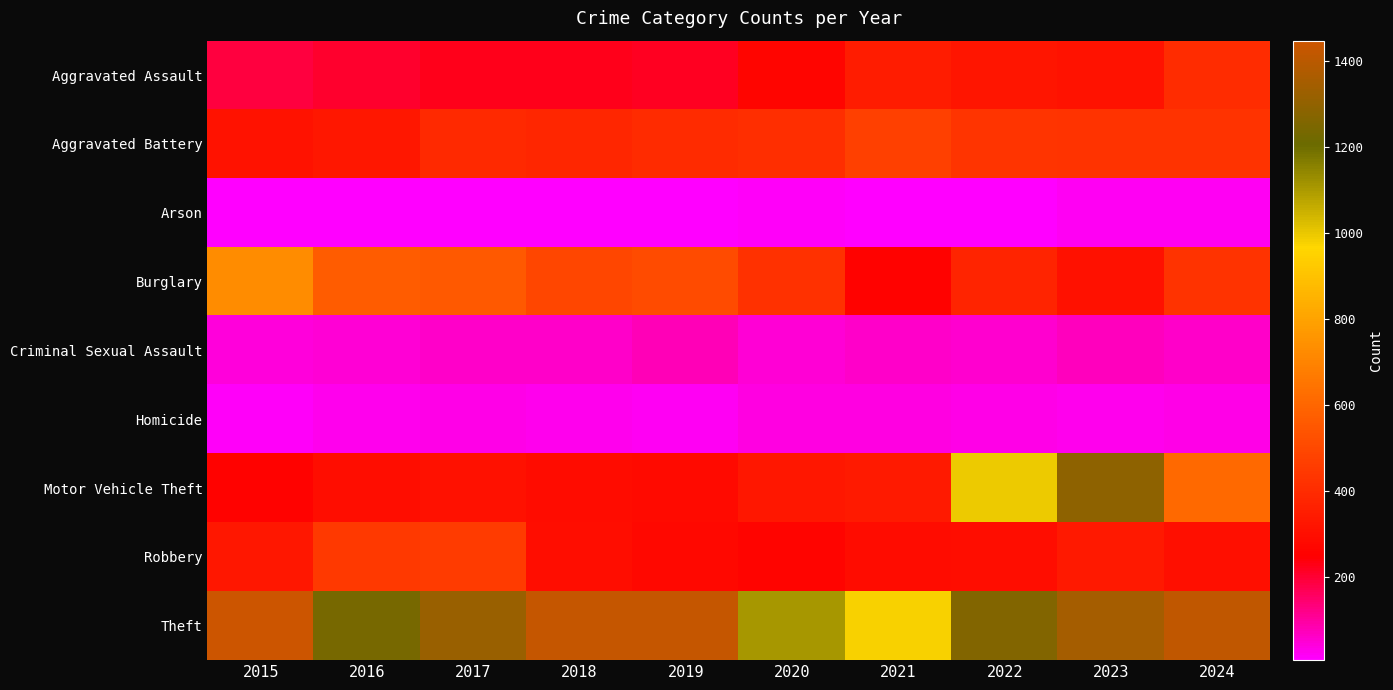

Reading left to right, transcribe all the data shown in this chart.

Aggravated Assault: 2015=192	2016=204	2017=222	2018=222	2019=220	2020=268	2021=347	2022=325	2023=312	2024=405
Aggravated Battery: 2015=313	2016=330	2017=394	2018=381	2019=397	2020=410	2021=470	2022=429	2023=426	2024=426
Arson: 2015=8	2016=7	2017=10	2018=7	2019=12	2020=17	2021=12	2022=12	2023=19	2024=20
Burglary: 2015=732	2016=567	2017=553	2018=494	2019=510	2020=421	2021=256	2022=376	2023=310	2024=428
Criminal Sexual Assault: 2015=46	2016=50	2017=60	2018=59	2019=76	2020=48	2021=60	2022=55	2023=73	2024=61
Homicide: 2015=15	2016=24	2017=33	2018=25	2019=21	2020=40	2021=38	2022=35	2023=28	2024=35
Motor Vehicle Theft: 2015=255	2016=298	2017=306	2018=289	2019=284	2020=331	2021=343	2022=995	2023=1290	2024=610
Robbery: 2015=329	2016=446	2017=456	2018=294	2019=280	2020=263	2021=293	2022=298	2023=336	2024=301
Theft: 2015=1447	2016=1235	2017=1320	2018=1430	2019=1428	2020=1107	2021=976	2022=1263	2023=1349	2024=1414